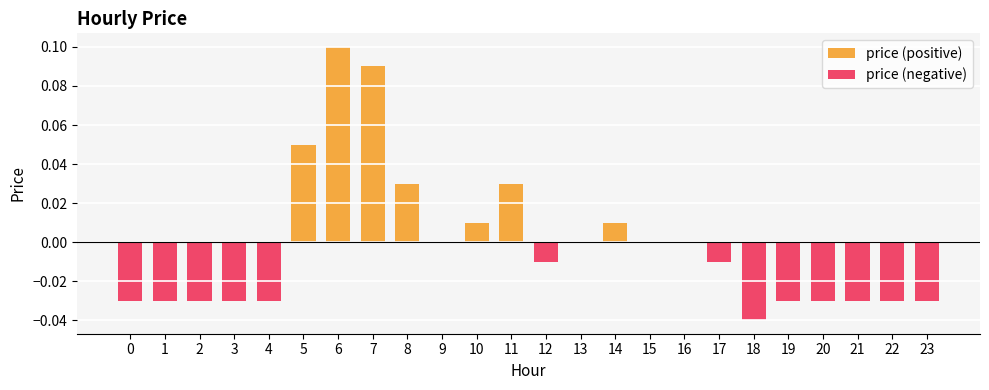

How many data points in price (positive) are above 0?

7